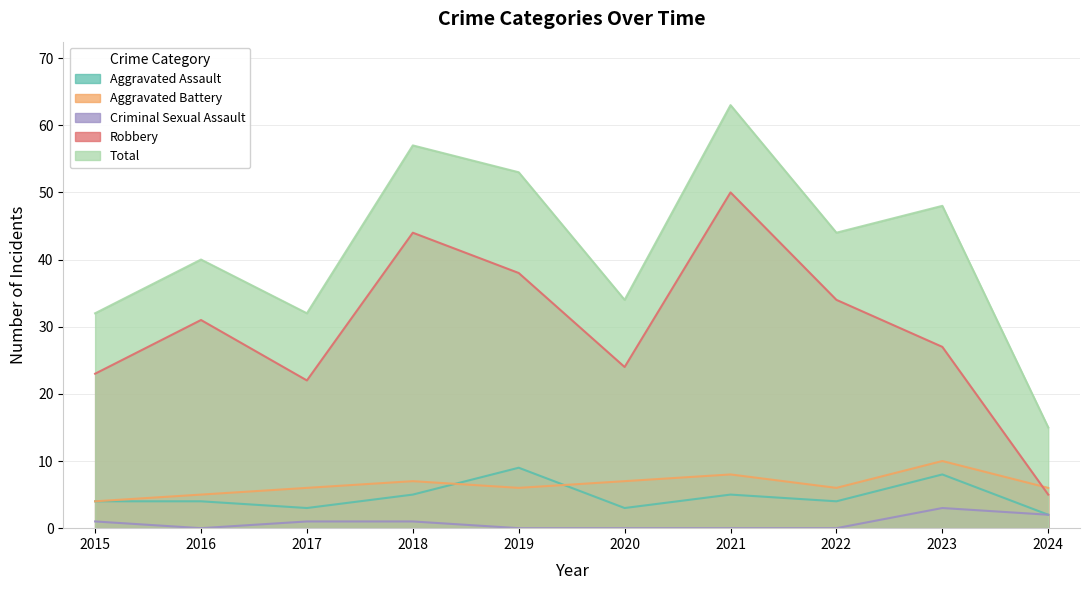

The Total series shows 27 at 2024. True or false?

False